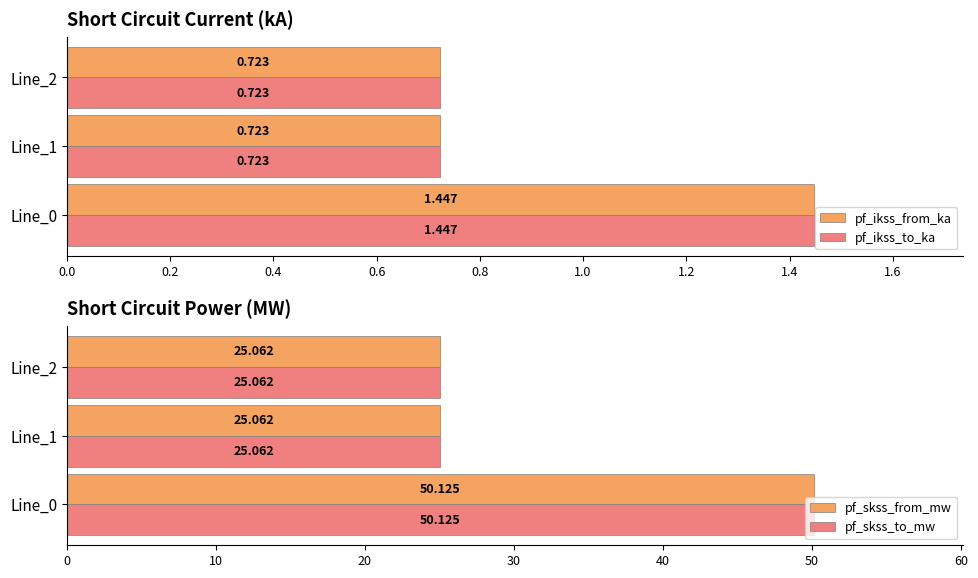

Reading left to right, what are all the values shown in this chart?

pf_ikss_from_ka: 1.4	0.7	0.7
pf_ikss_to_ka: 1.4	0.7	0.7
pf_skss_from_mw: 50.1	25.1	25.1
pf_skss_to_mw: 50.1	25.1	25.1